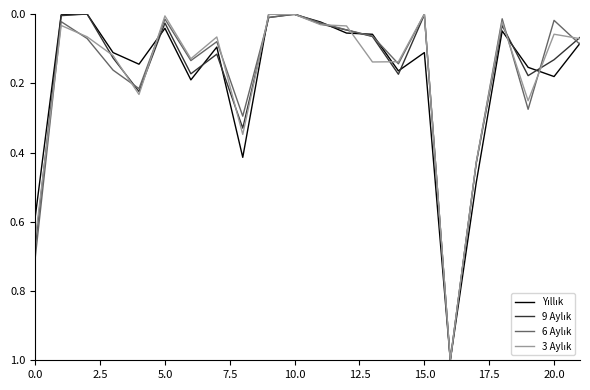

What is the greatest value displayed?

1.0